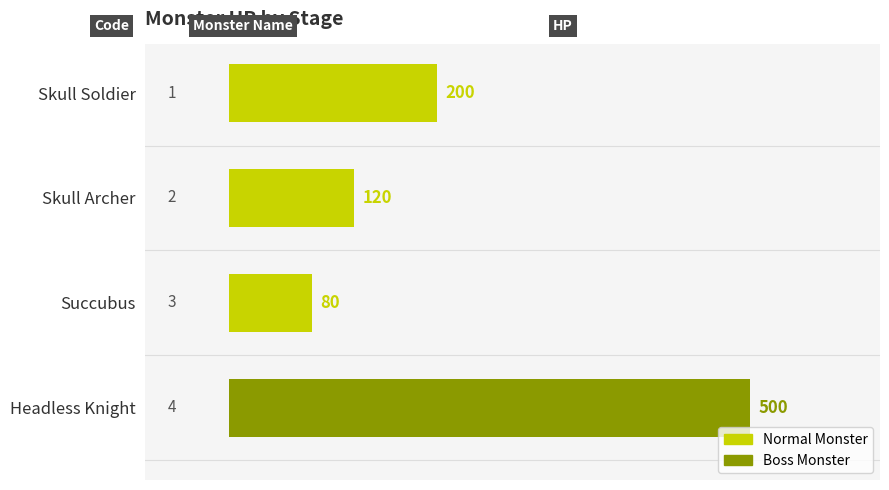

The value at Headless Knight is 500. True or false?

True